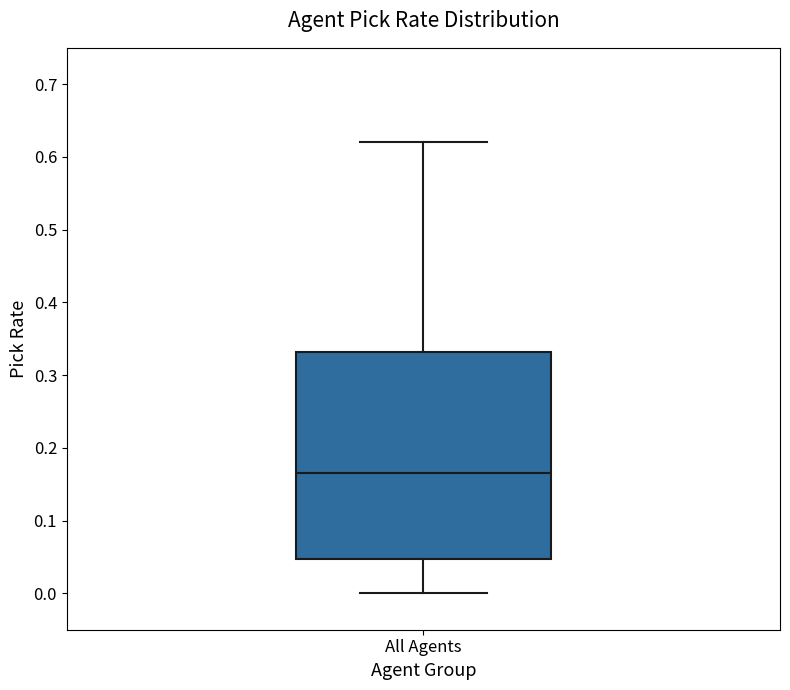

Where is the upper edge of the box for All Agents on the y-axis? The values are not printed on the chart, so give them approximately, as read against the axis.

0.33